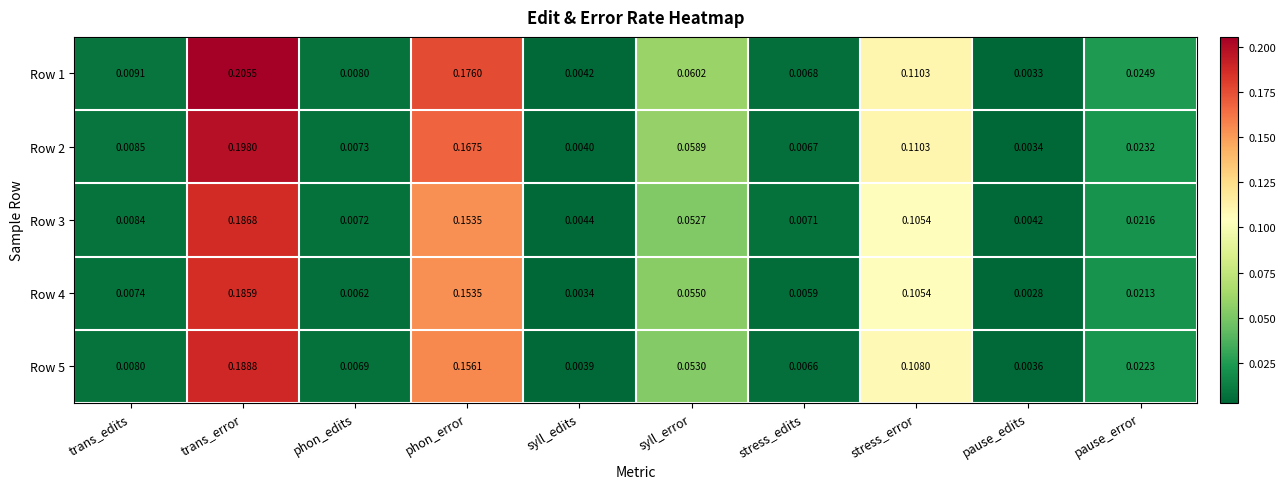

Which category has the highest value across all series?

trans_error